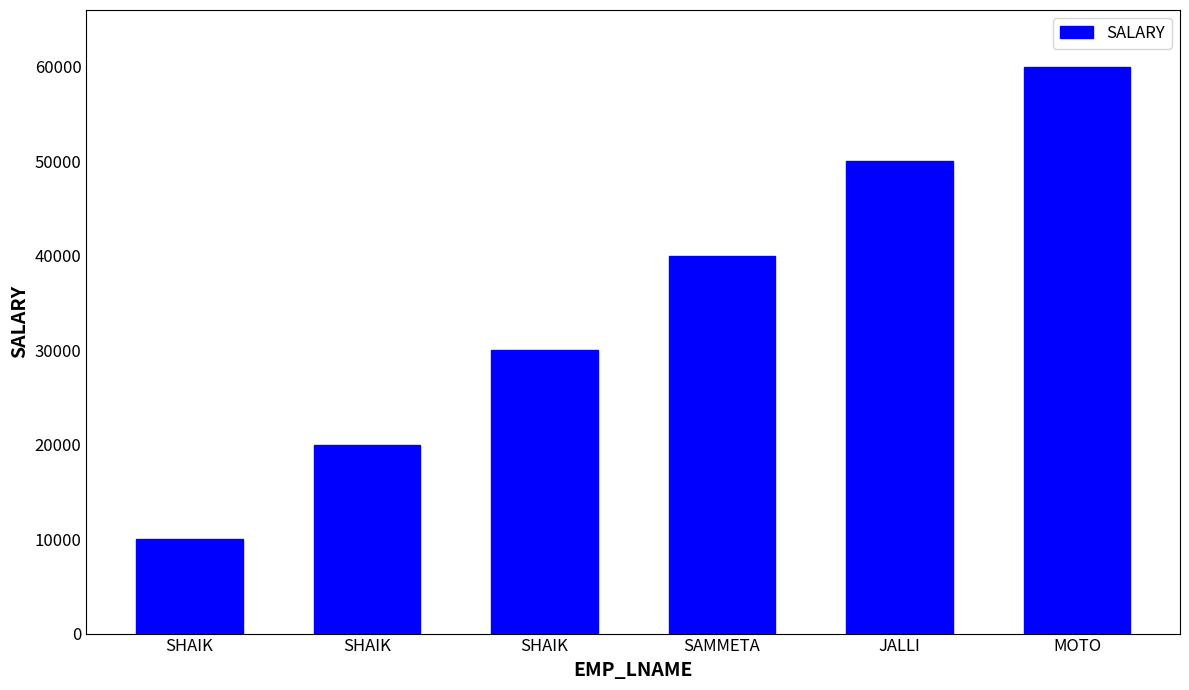

What is the label of the 1st bar from the left?

SHAIK